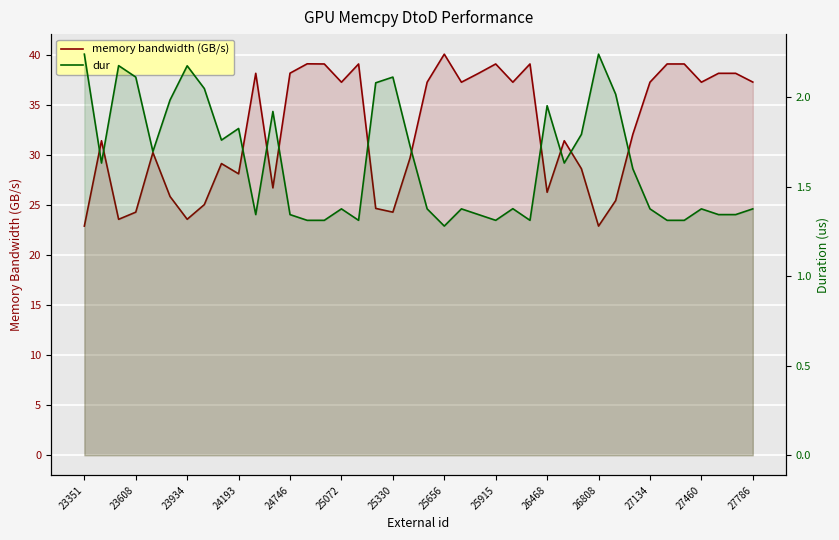

How many interior local valleys does the memory bandwidth (GB/s) series have?

11